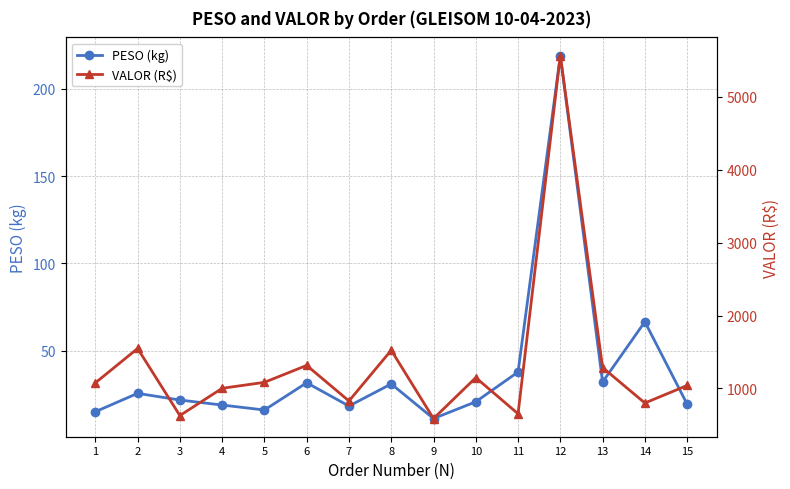

Rank the series at 10 from highest to lowest value.

VALOR (R$), PESO (kg)